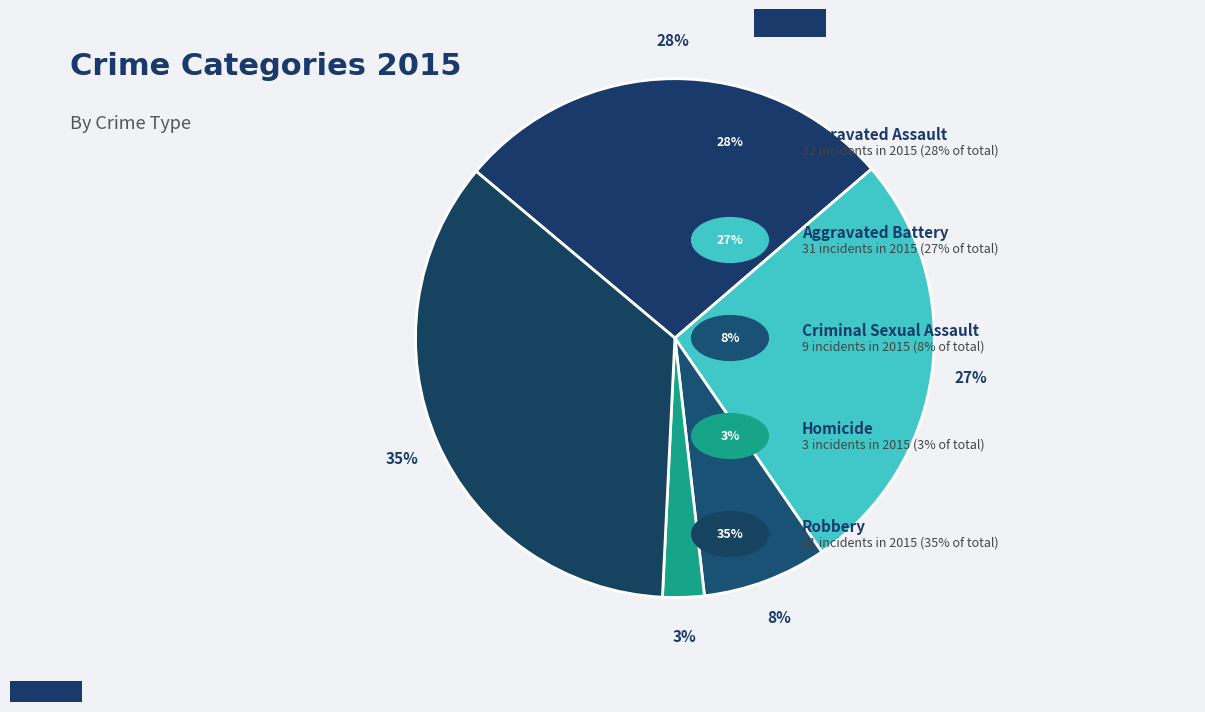

How many slices are in this pie chart?

5